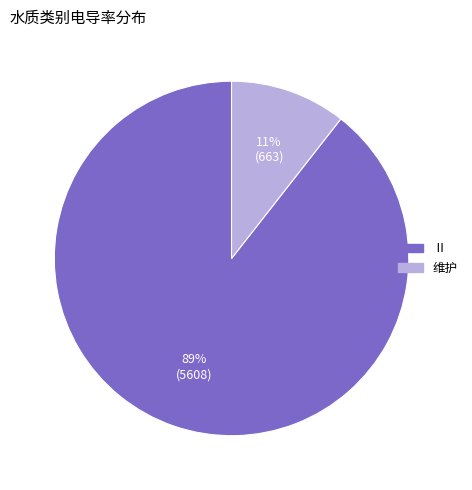

Is there a majority slice in this chart?

Yes